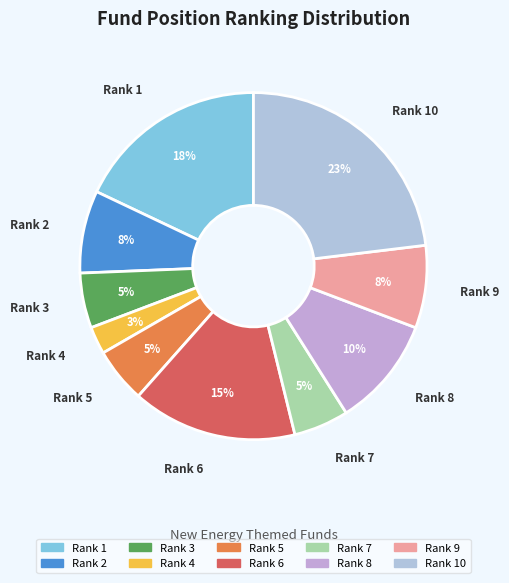

Rank the categories by value from lowest to highest.

4, 3, 5, 7, 2, 9, 8, 6, 1, 10